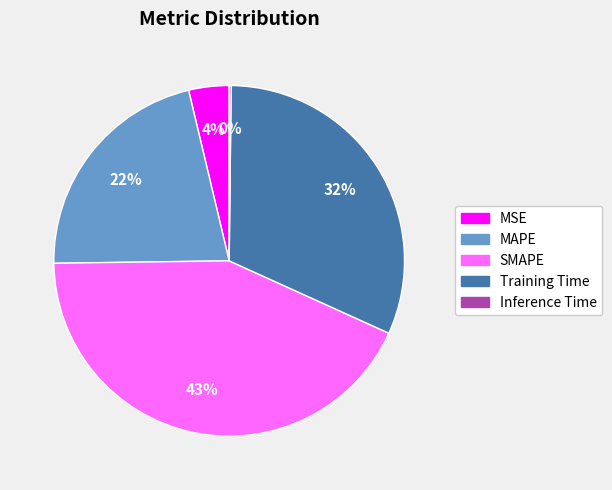

Do SMAPE and MAPE together represent more than half of the pie?

Yes